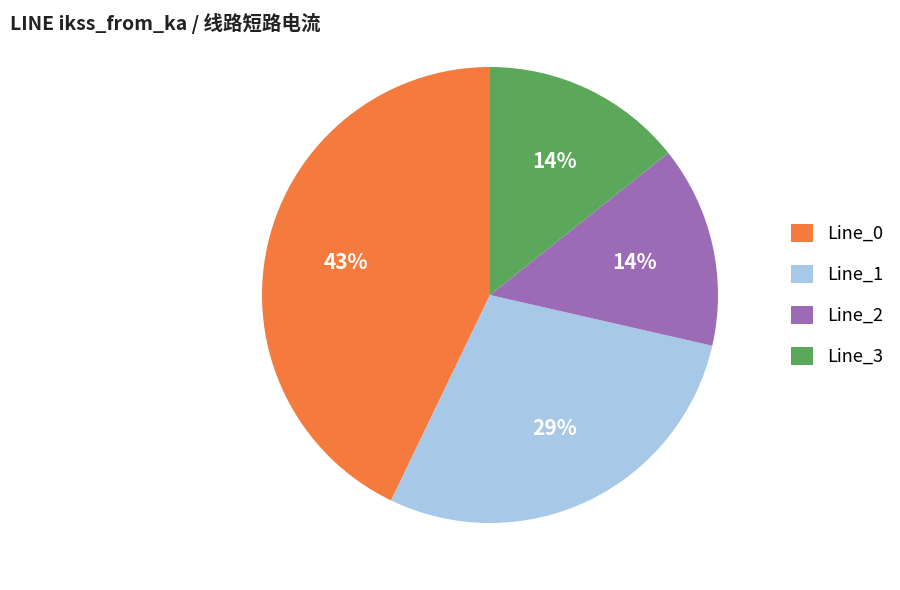

Count the number of slices in the pie.

4